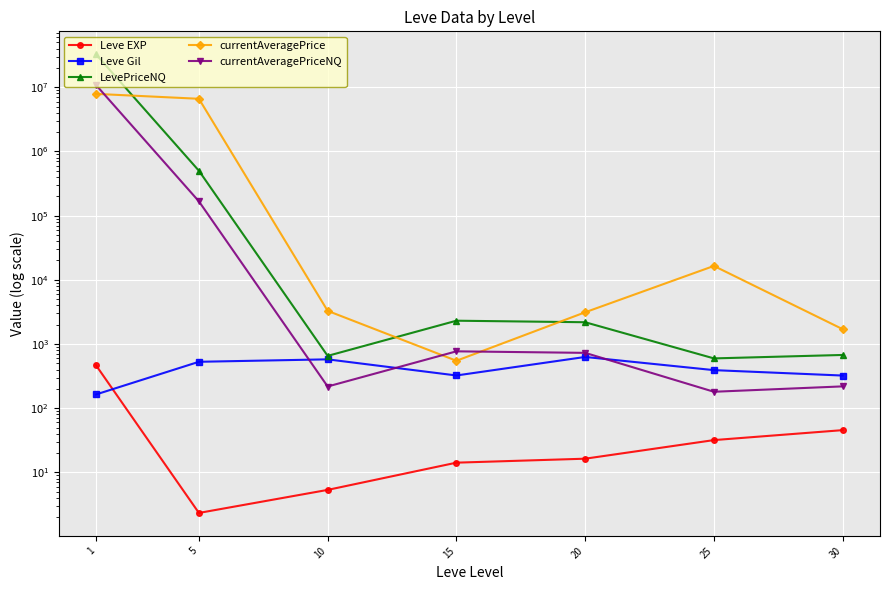

True or false: Leve EXP has a value of 14.2 at 15.

True